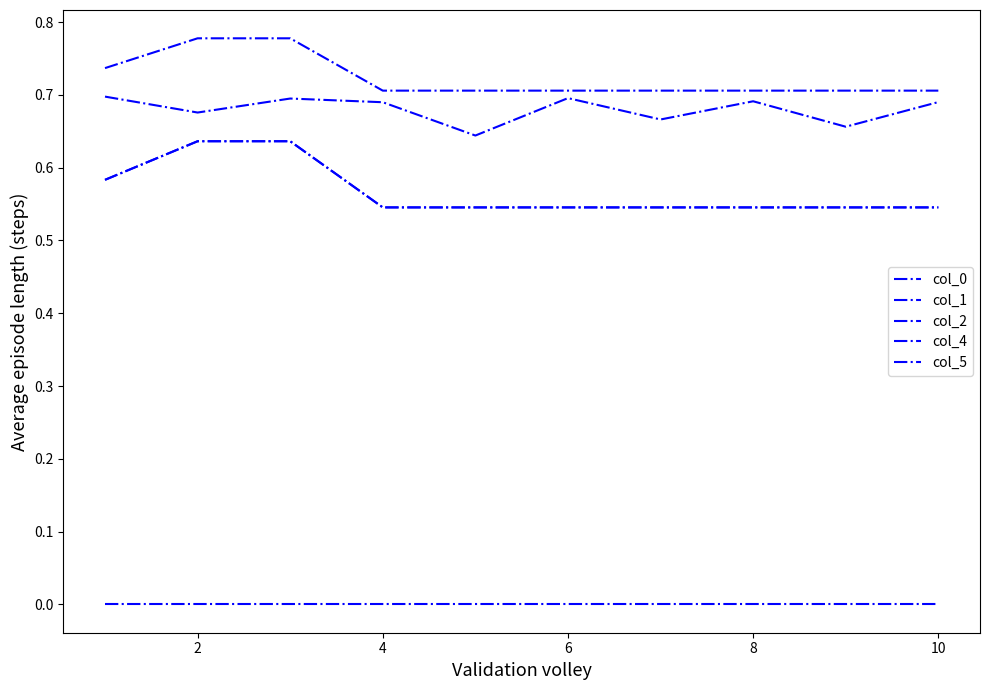

True or false: col_4 and col_2 cross at least once.

False